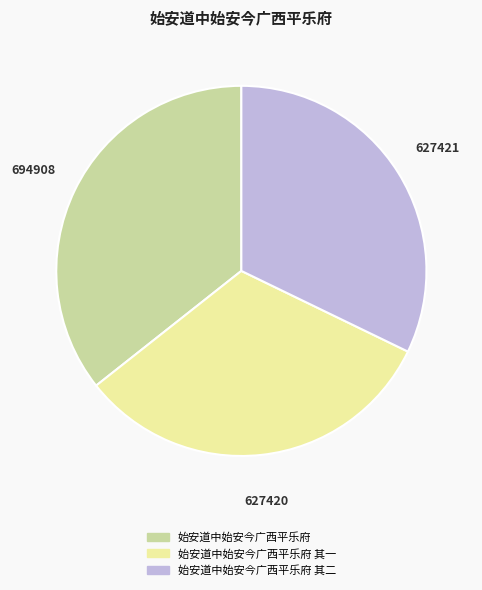

Is there any slice that represents more than half of the pie?

No